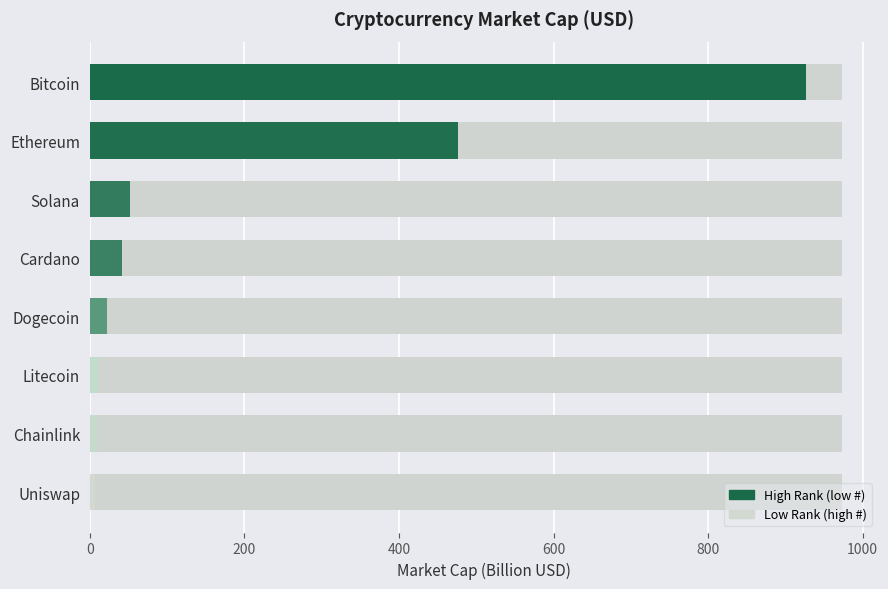

Reading right to left, list all the values displayed in this chart.

927.1	476.1	51.7	42.1	22.0	10.7	9.2	7.0